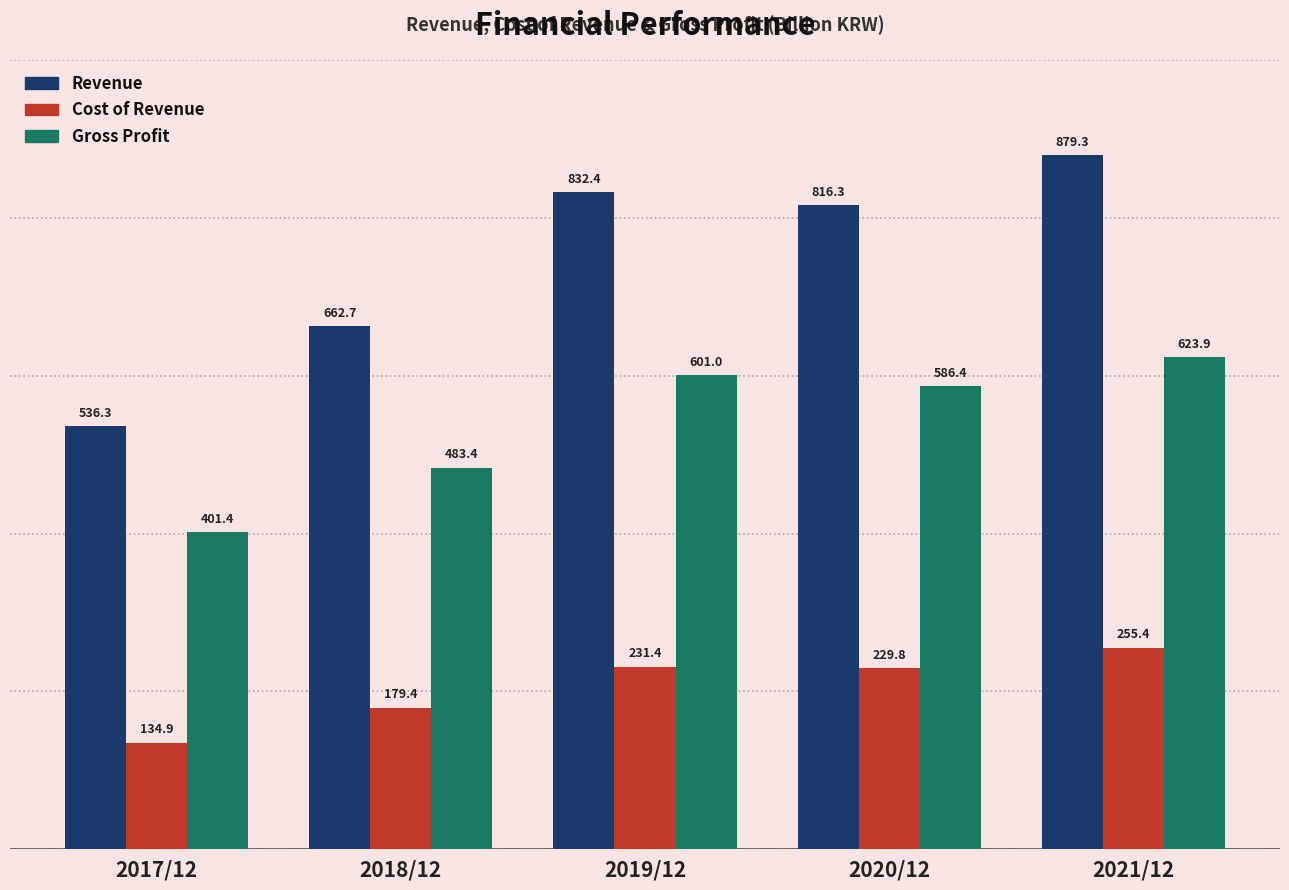

Reading left to right, what are all the values shown in this chart?

Revenue: 2017/12=536.3	2018/12=662.7	2019/12=832.4	2020/12=816.3	2021/12=879.3
Cost of Revenue: 2017/12=134.9	2018/12=179.4	2019/12=231.4	2020/12=229.8	2021/12=255.4
Gross Profit: 2017/12=401.4	2018/12=483.4	2019/12=601.0	2020/12=586.4	2021/12=623.9